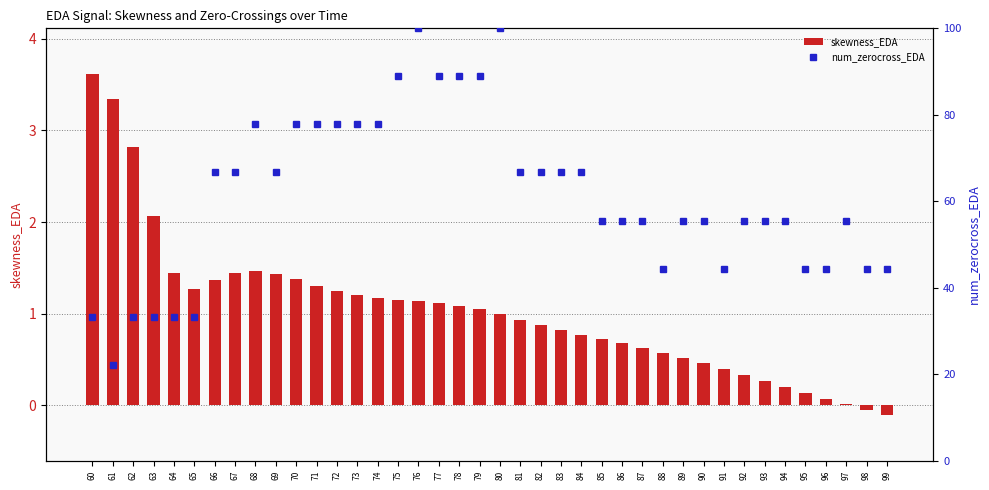

What is the difference between the skewness_EDA values at 86 and 87?

0.1